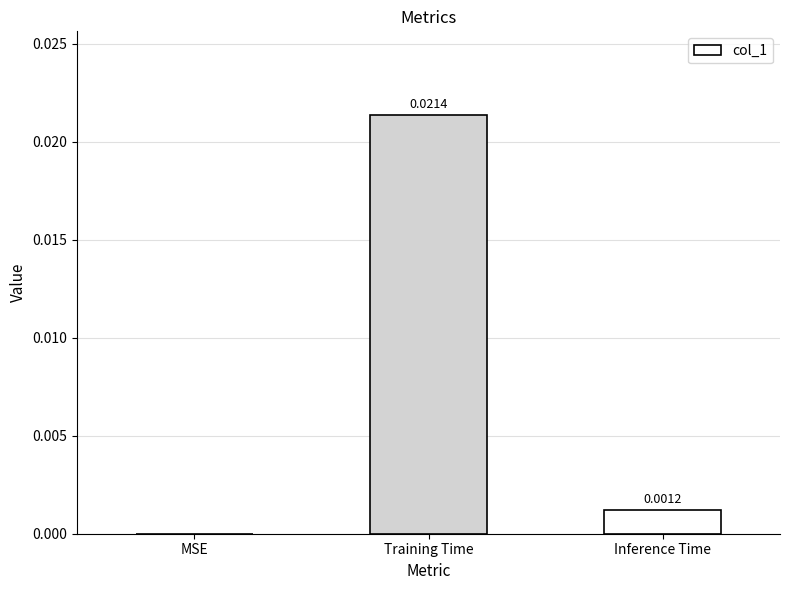

Which has a higher value, MSE or Training Time?

Training Time